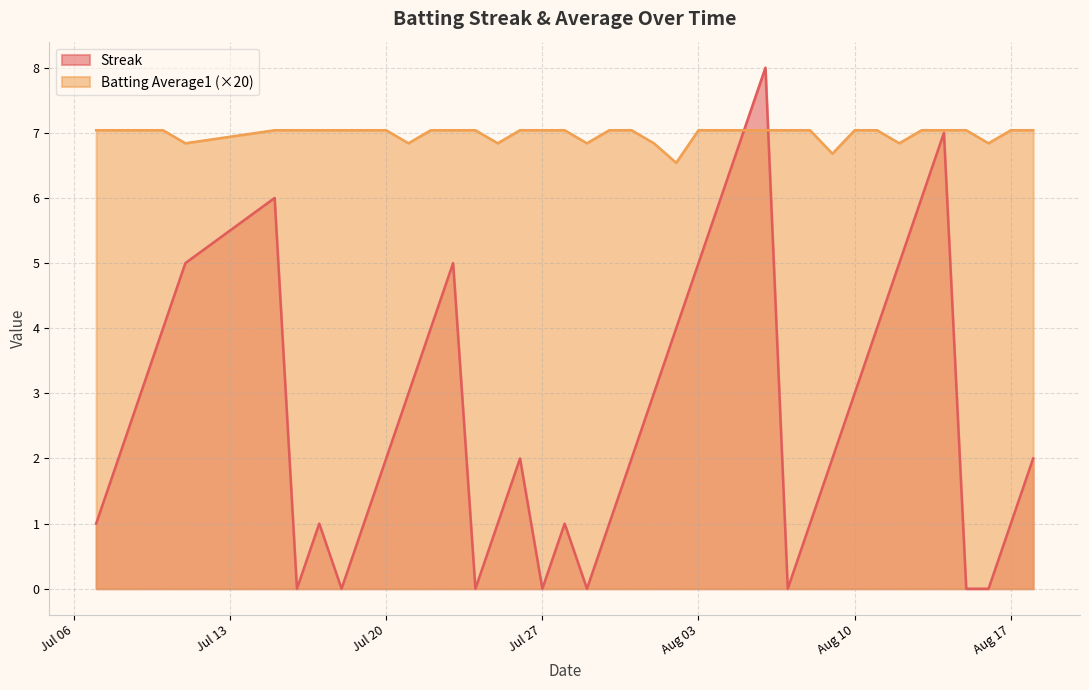

What is the difference between the maximum and minimum values in the Batting Average1 series?

0.5